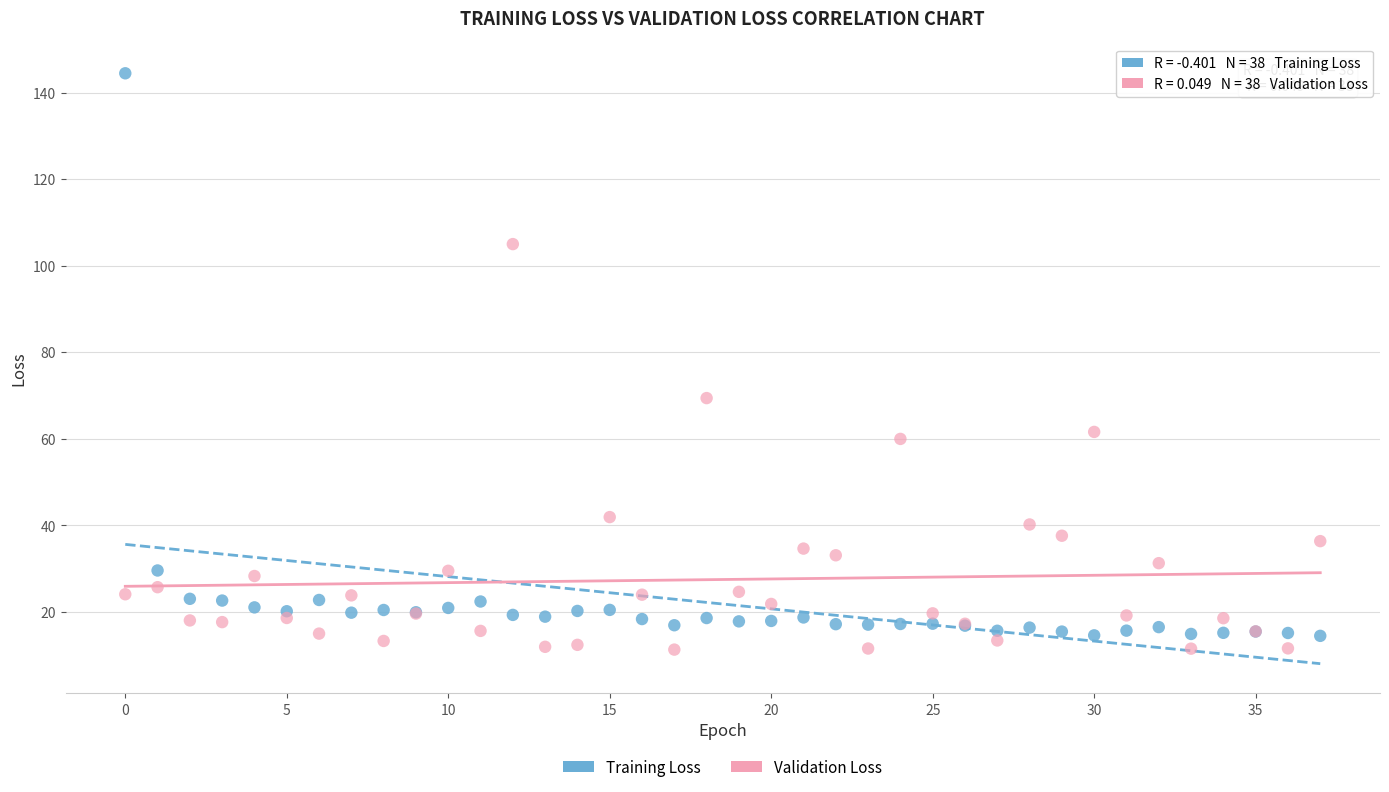

Across all series, what Y value is closest to 77?

69.4